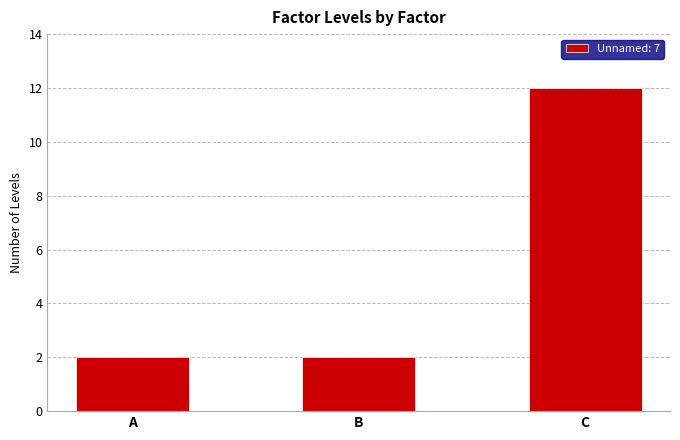

What is the approximate value at A?

2